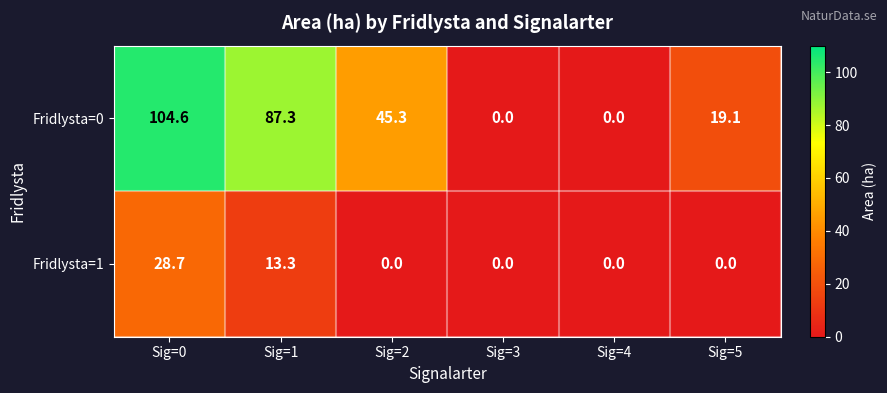

Reading left to right, what are all the values shown in this chart?

Fridlysta=0: 104.6	87.3	45.3	0.0	0.0	19.1
Fridlysta=1: 28.7	13.3	0.0	0.0	0.0	0.0